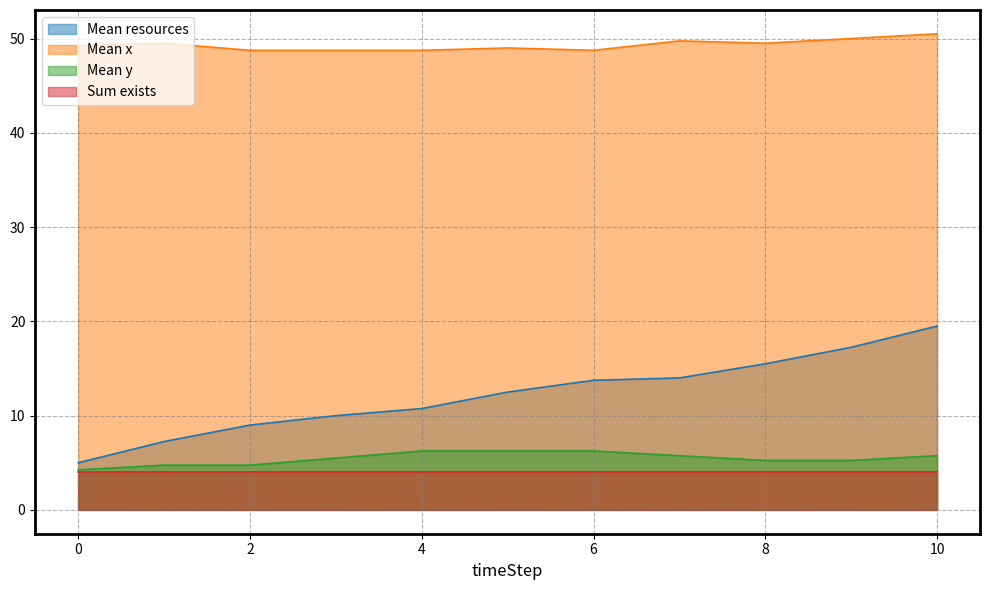

True or false: Mean x and Mean resources intersect in this chart.

False